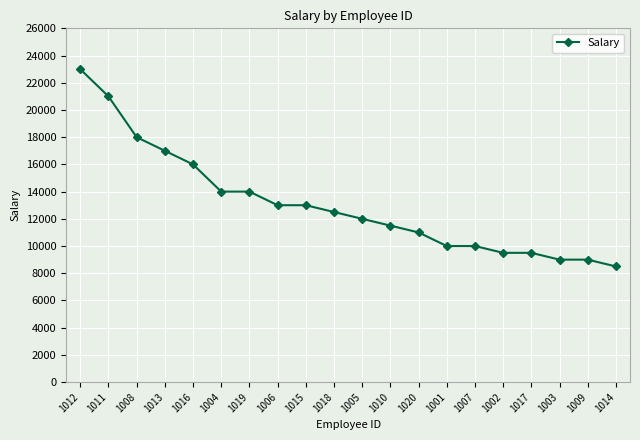

True or false: the data shows 29456 at 1008.

False